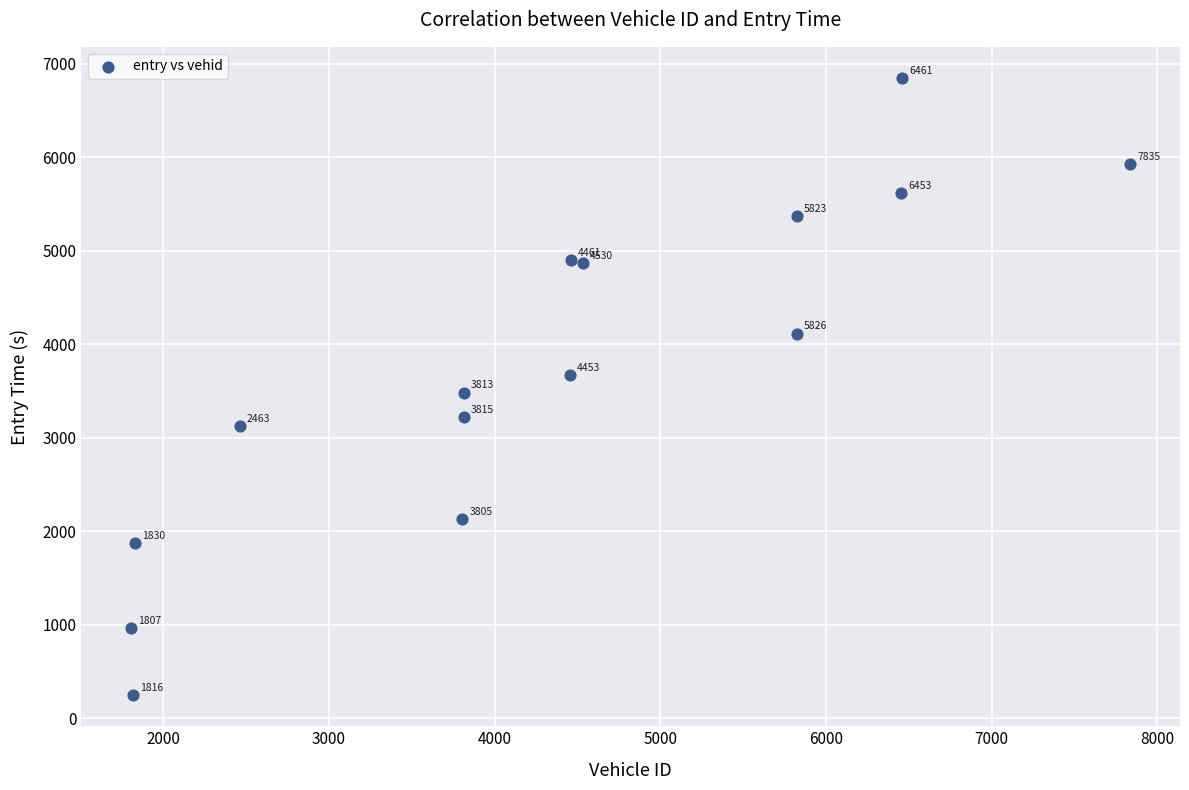

What is the range of X values (max minus min)?

6028.0